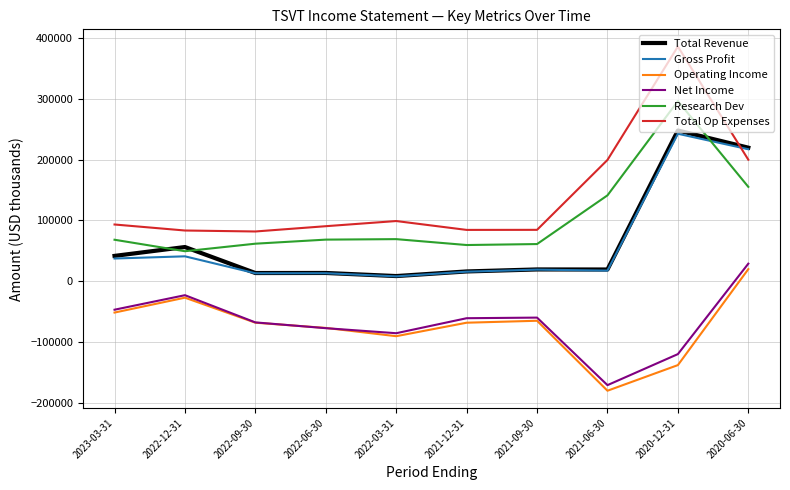

Where is Operating Income nearest to the value -80300?

2022-06-30